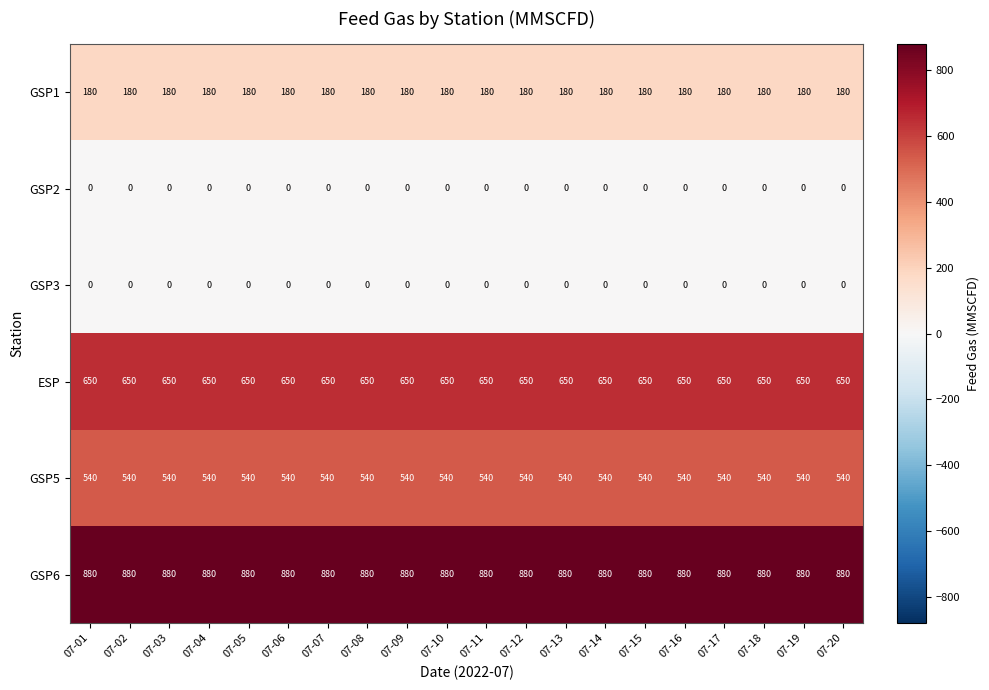

What is the maximum value shown in the chart?

880